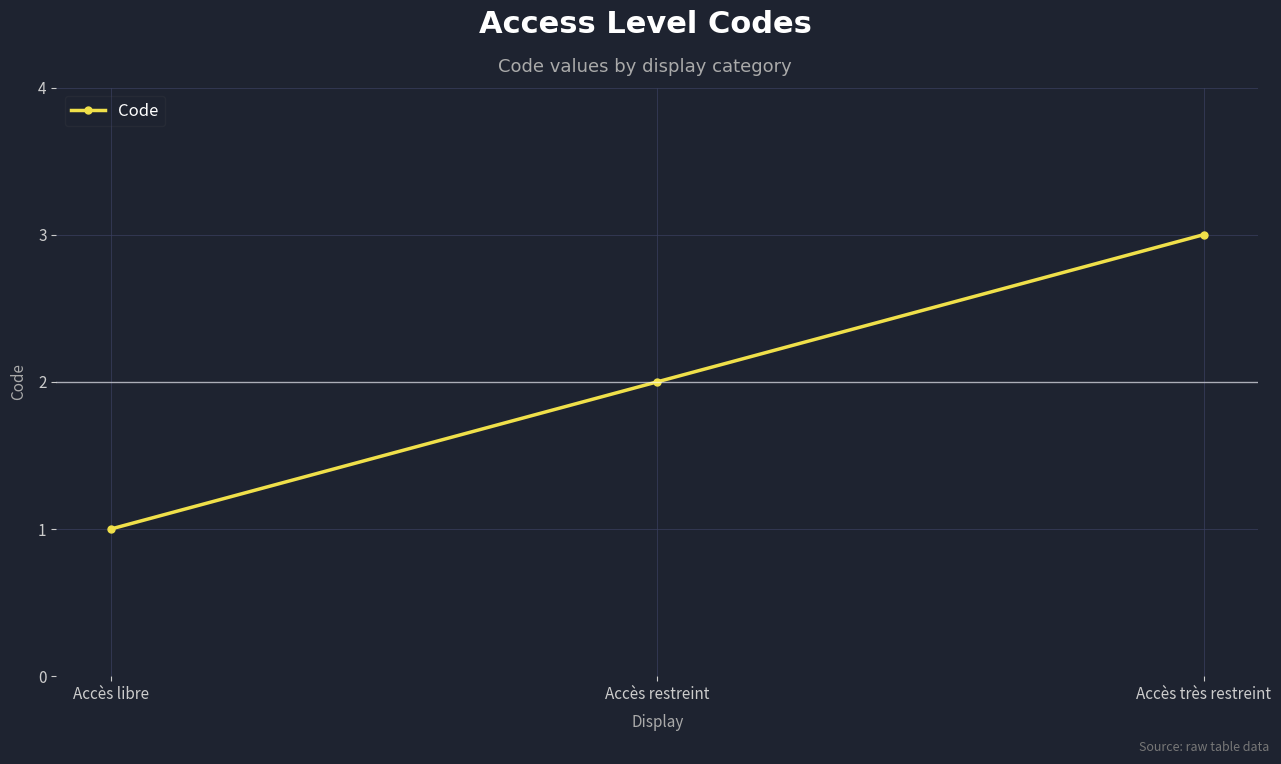

Which has a higher value, Accès libre or Accès très restreint?

Accès très restreint